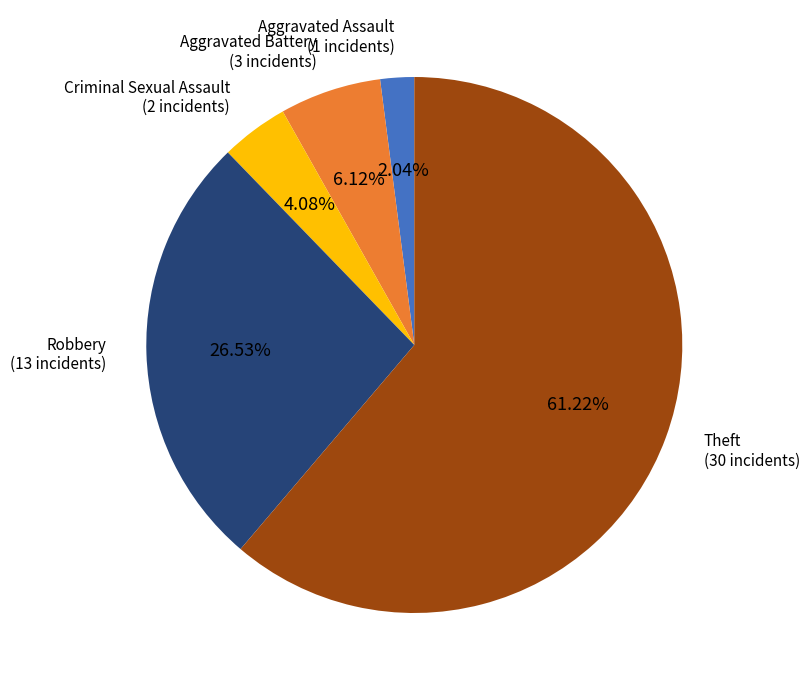

Is there any slice that represents more than half of the pie?

Yes